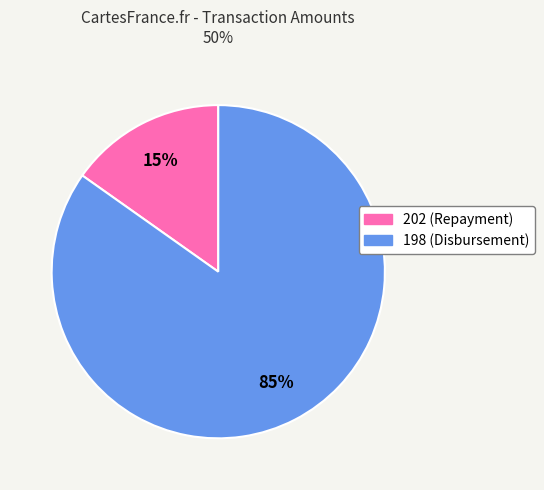

Between 202 and 198, which is larger?

198